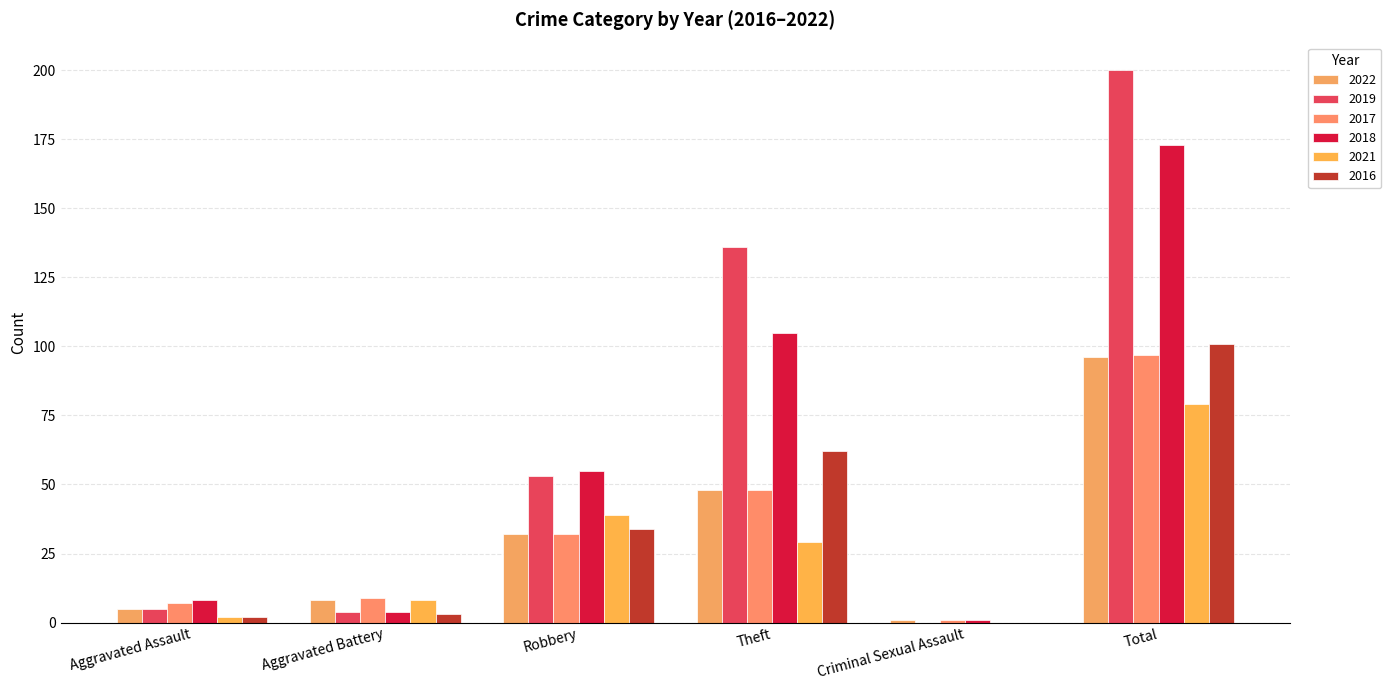

Is it true that 2021 equals 0 at Aggravated Assault?

False